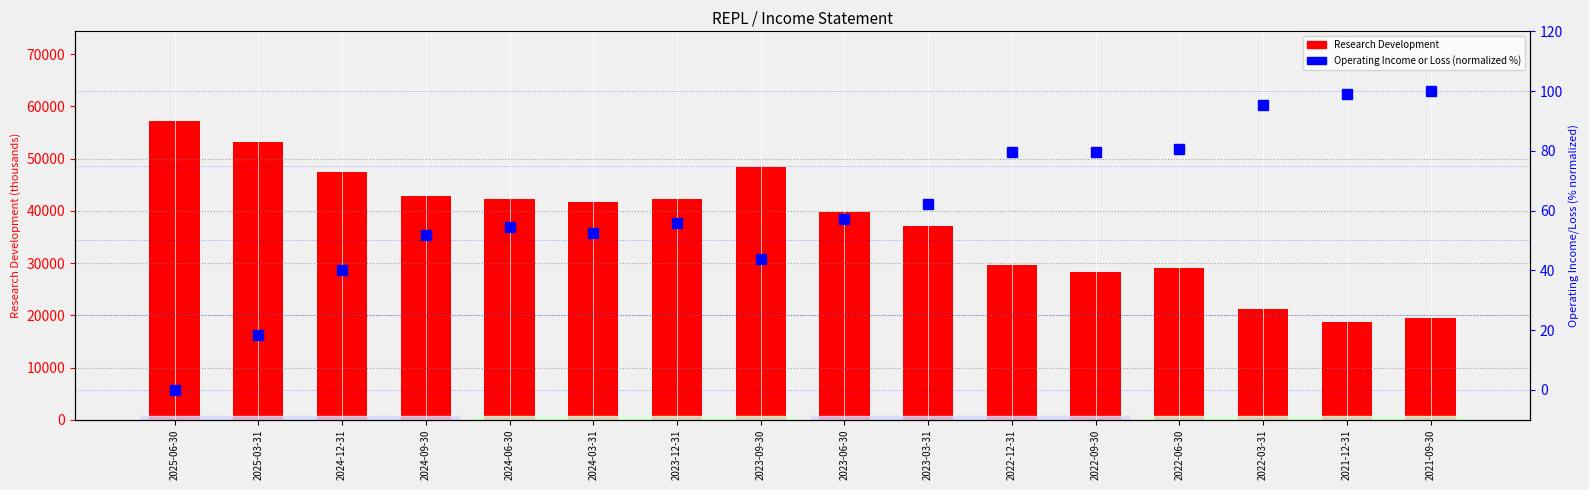

What are all the series names shown in the legend?

Research Development, Operating Income or Loss (normalized %)